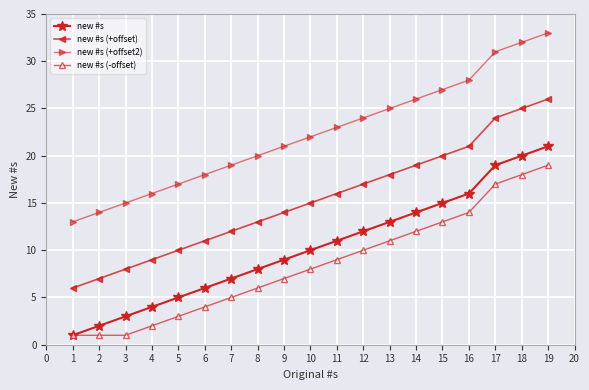

At which category does the chart reach its peak across all series?

19